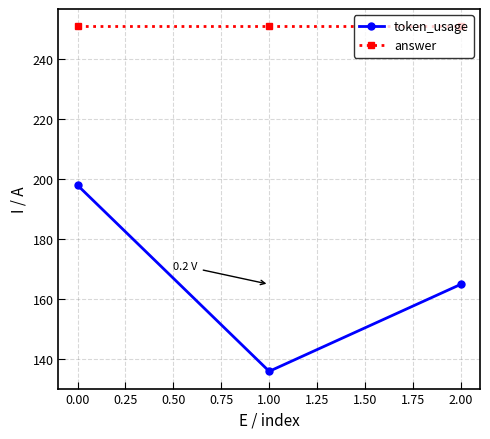

What is the maximum value shown in the chart?

251